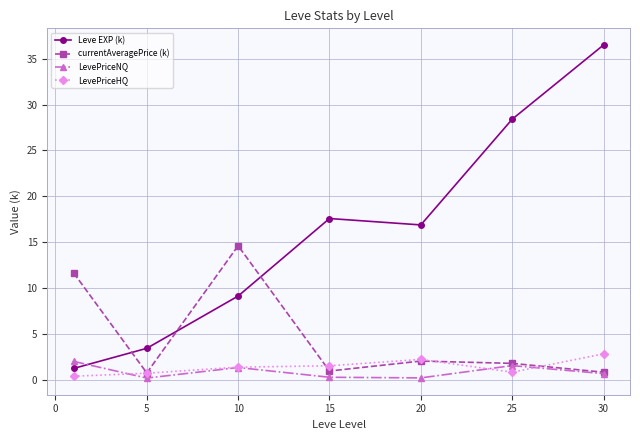

How many lines are shown in the chart?

4